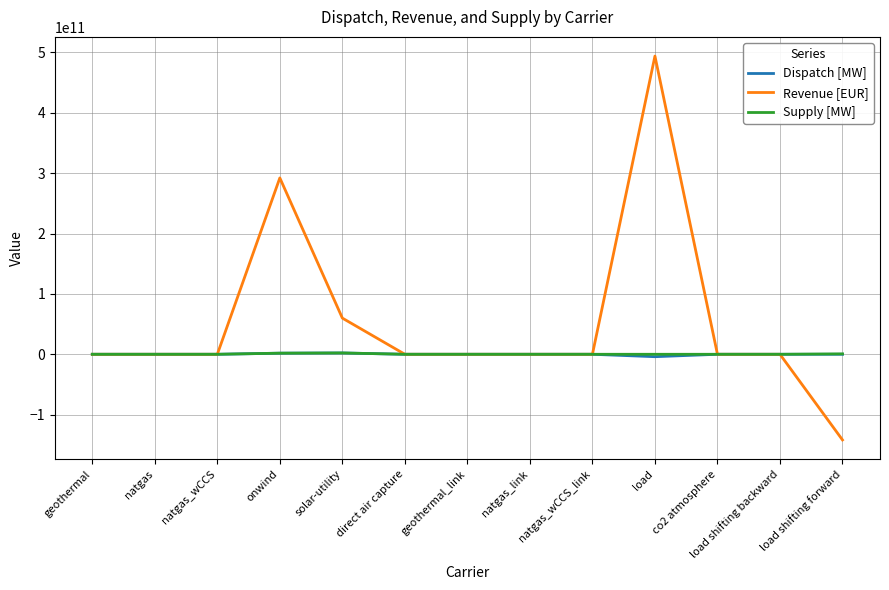

The value of Revenue [EUR] at load shifting forward is -141910385662.9. True or false?

True